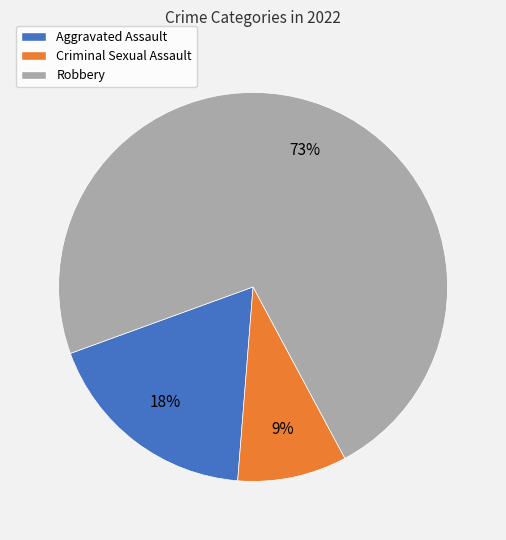

Does any single category account for the majority?

Yes